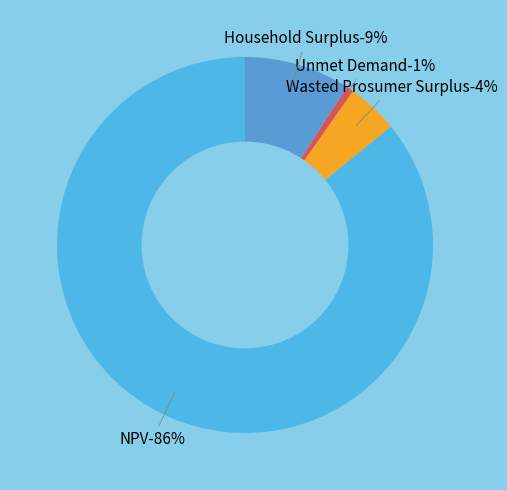

Is it true that Wasted Prosumer Surplus is 12% of the pie?

False